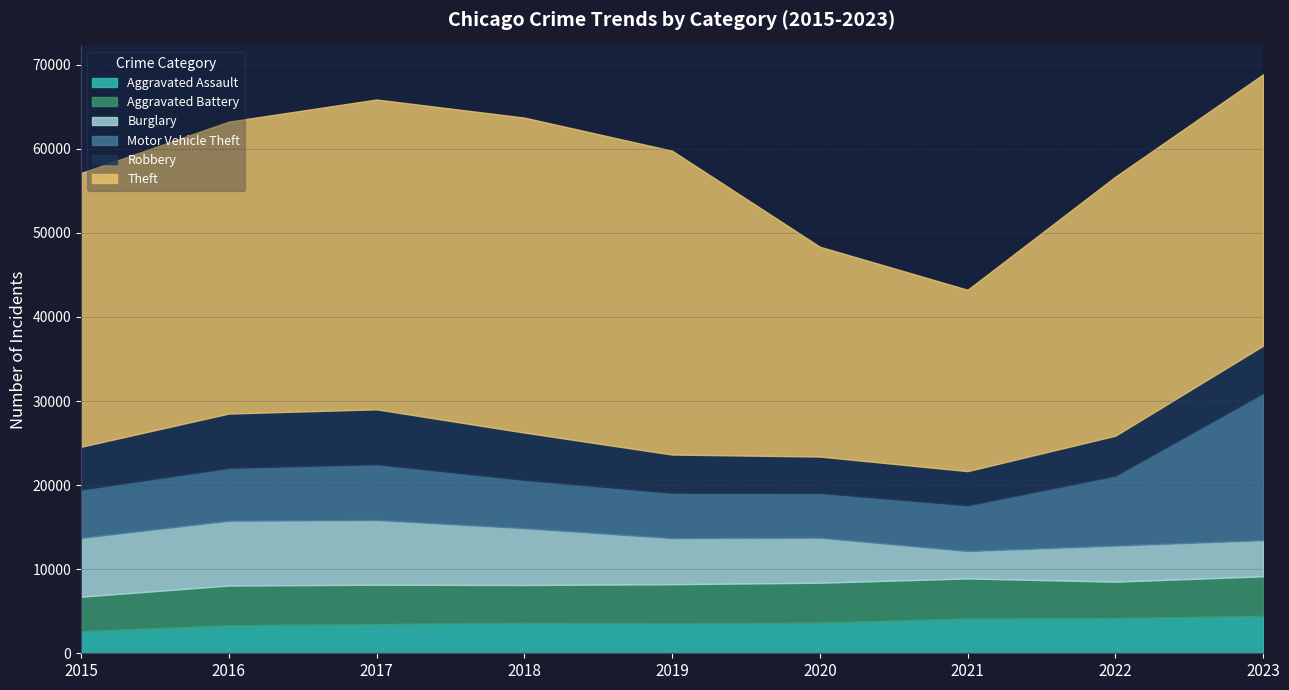

What is the total value across all series at 2017?

65871